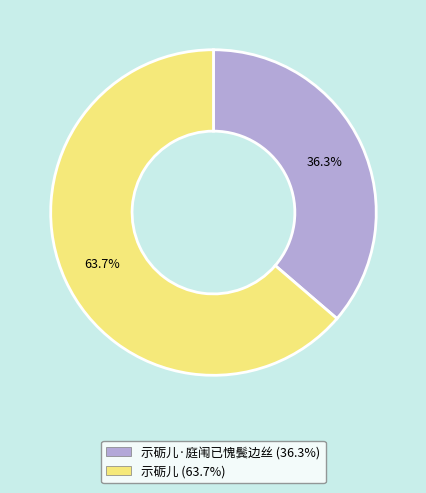

Is there any slice that represents more than half of the pie?

Yes